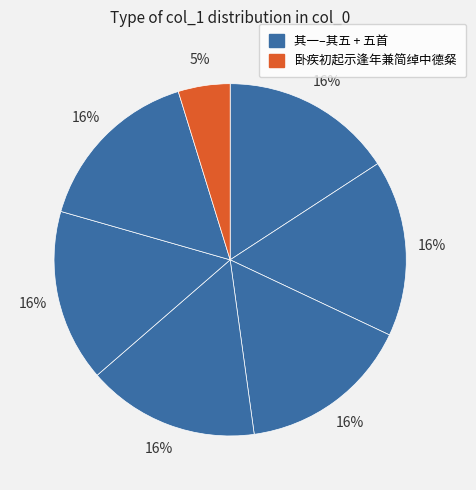

Count the number of slices in the pie.

7